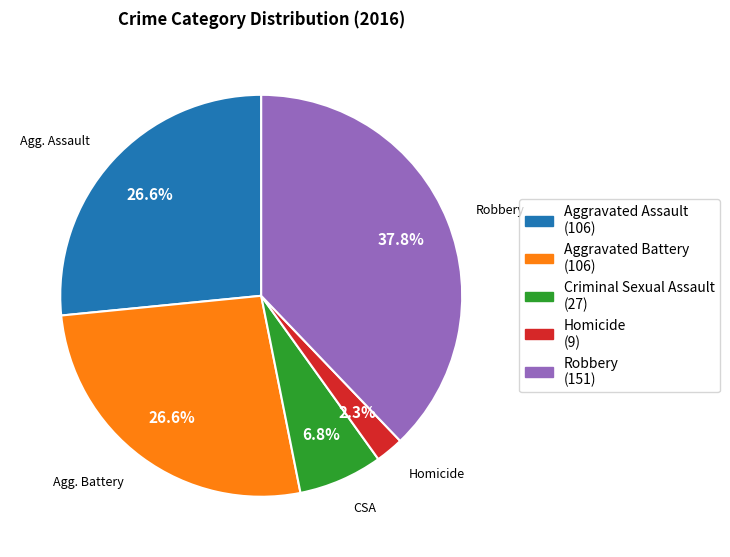

To the nearest percent, what percentage of the pie is Aggravated Battery?

27%